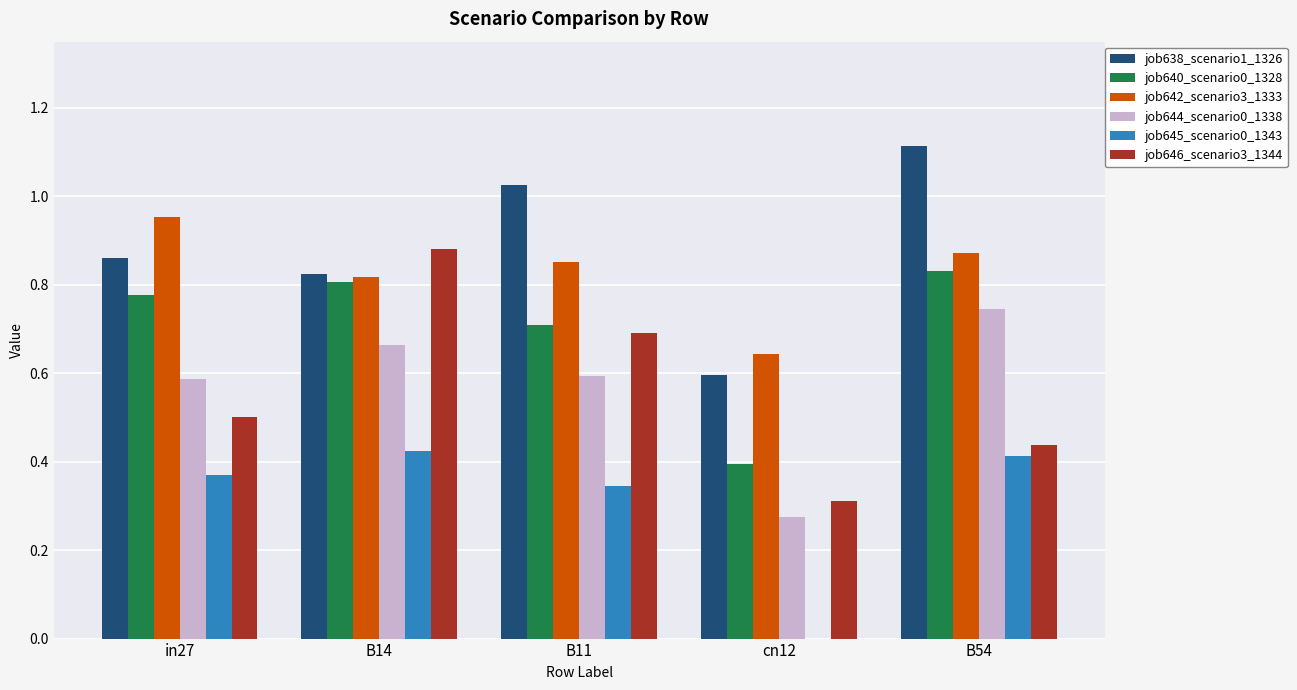

Which series has the largest range (max minus min)?

job646_scenario3_1344